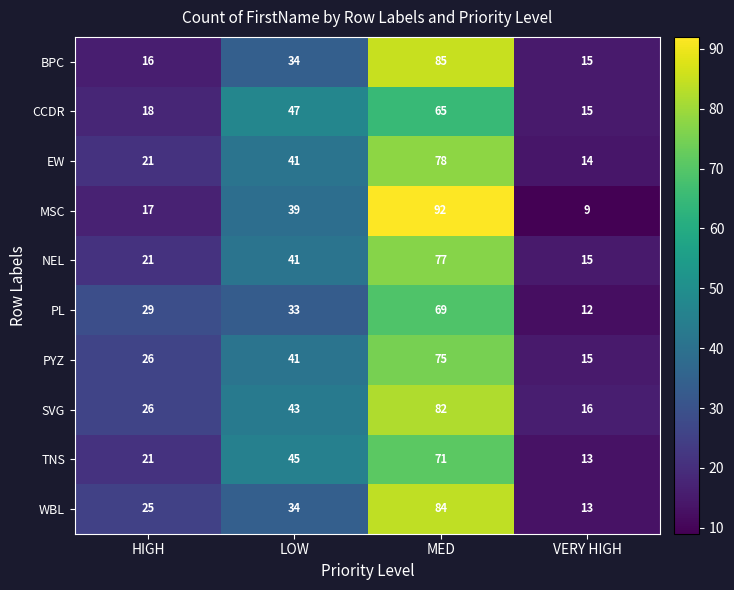

Is it true that BPC equals 34 at LOW?

True